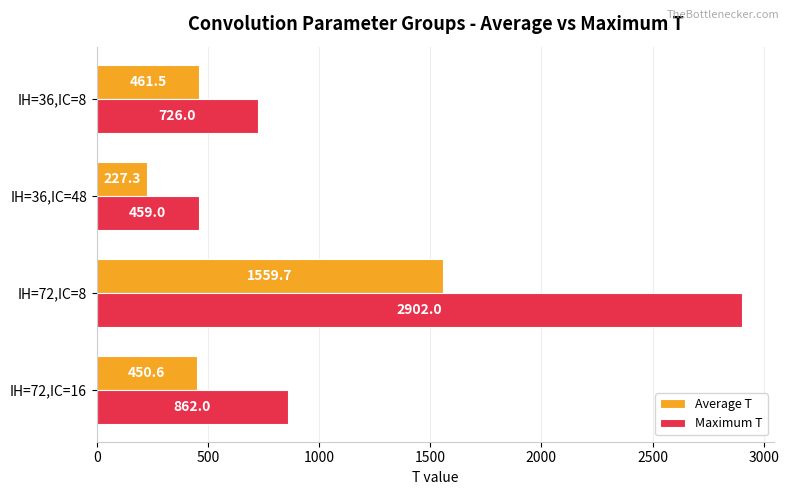

Is it true that Maximum T equals 603.5 at IH=72,IC=8?

False